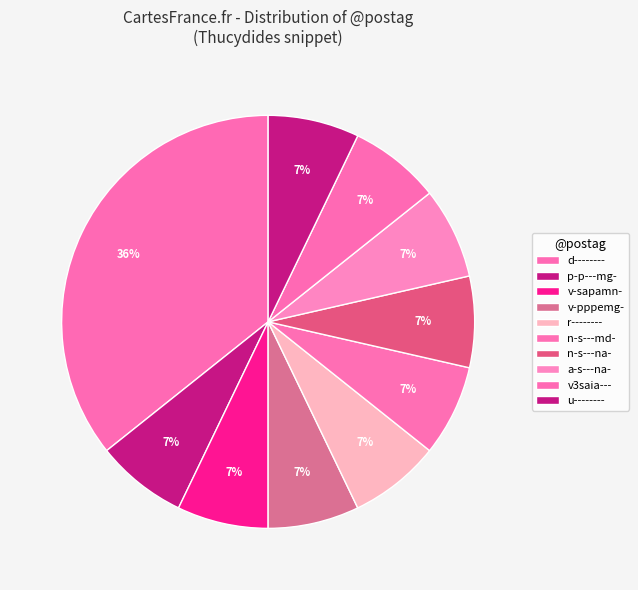

Which has a higher value, r-------- or d--------?

d--------